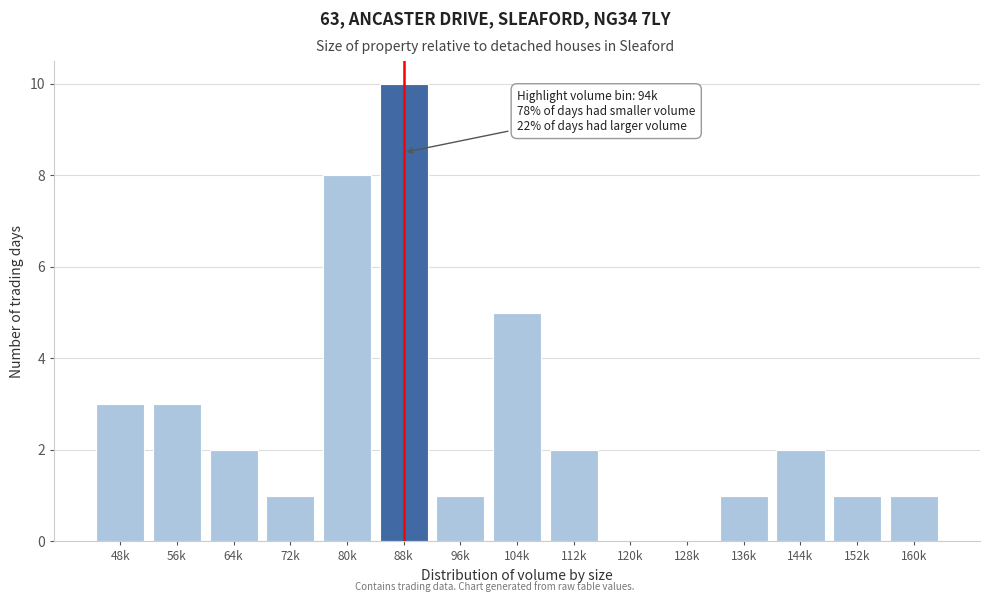

Reading left to right, what are all the values shown in this chart?

48k=3	56k=3	64k=2	72k=1	80k=8	88k=10	96k=1	104k=5	112k=2	120k=0	128k=0	136k=1	144k=2	152k=1	160k=1